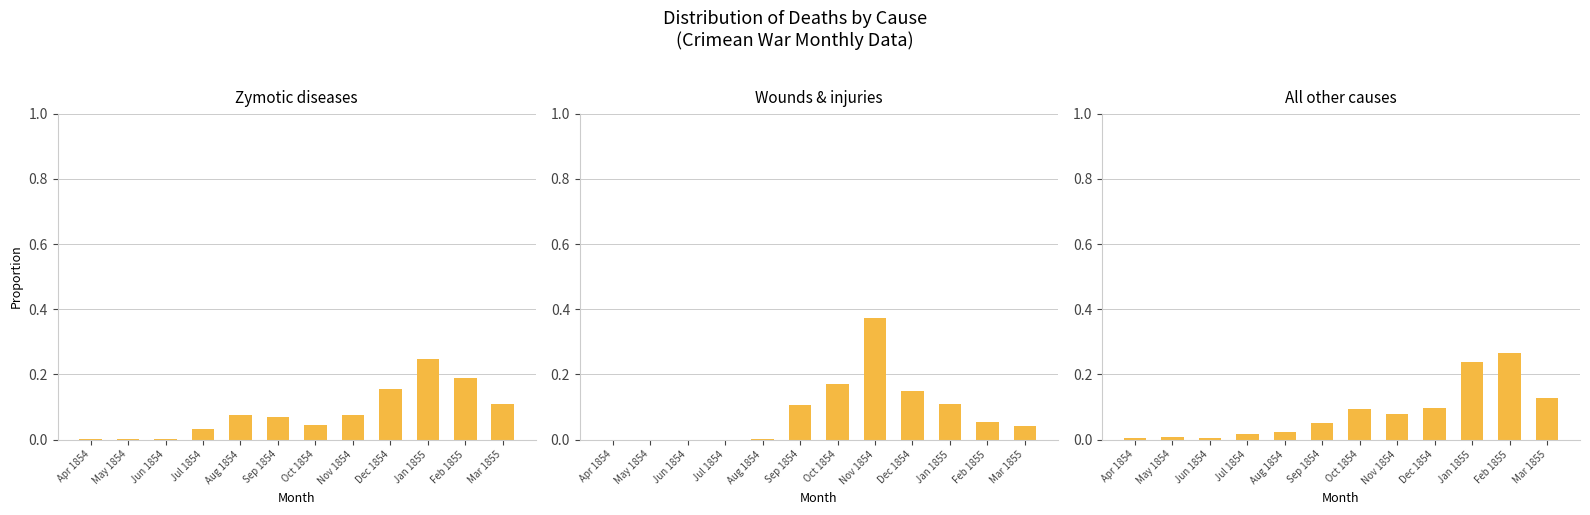

At which label does Wounds & injuries reach its minimum?

Apr 1854